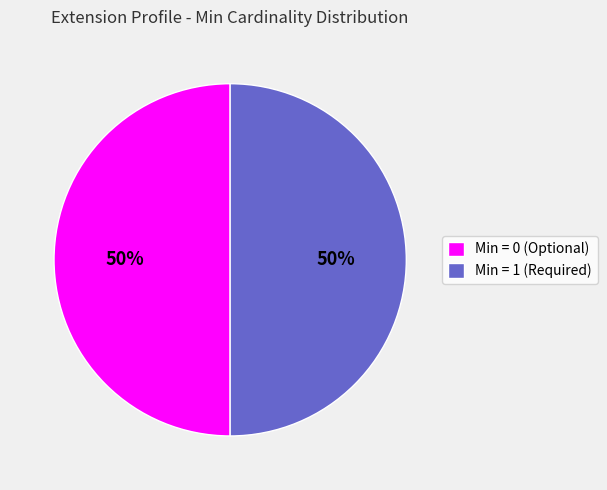

To the nearest percent, what is the average slice percentage?

50%